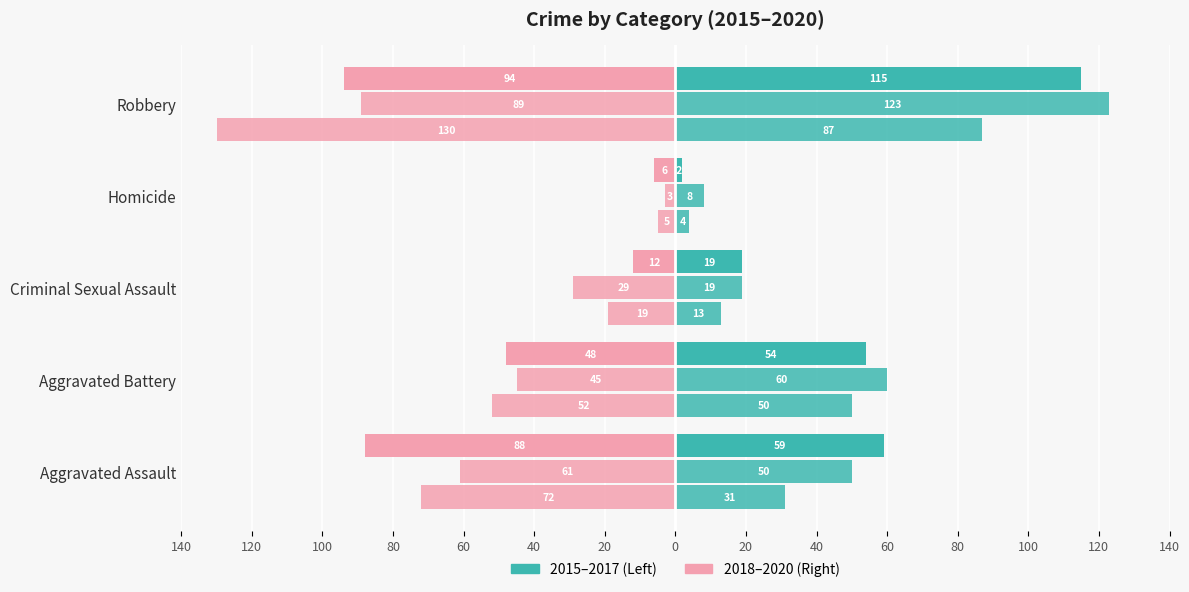

What value does the 2018 series have at Aggravated Assault, to the nearest 5?

-70